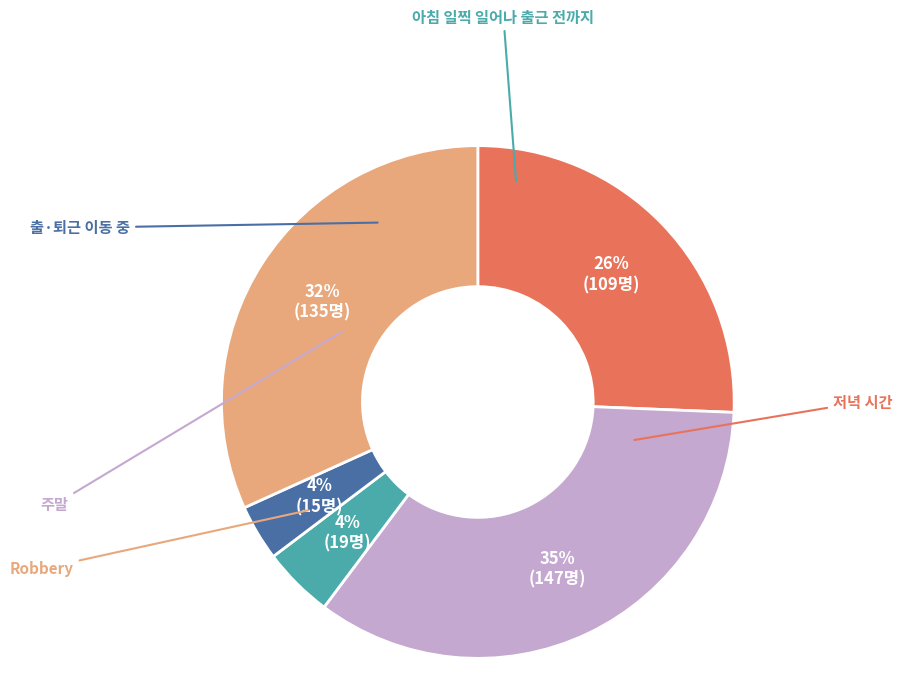

Does any single category account for the majority?

No